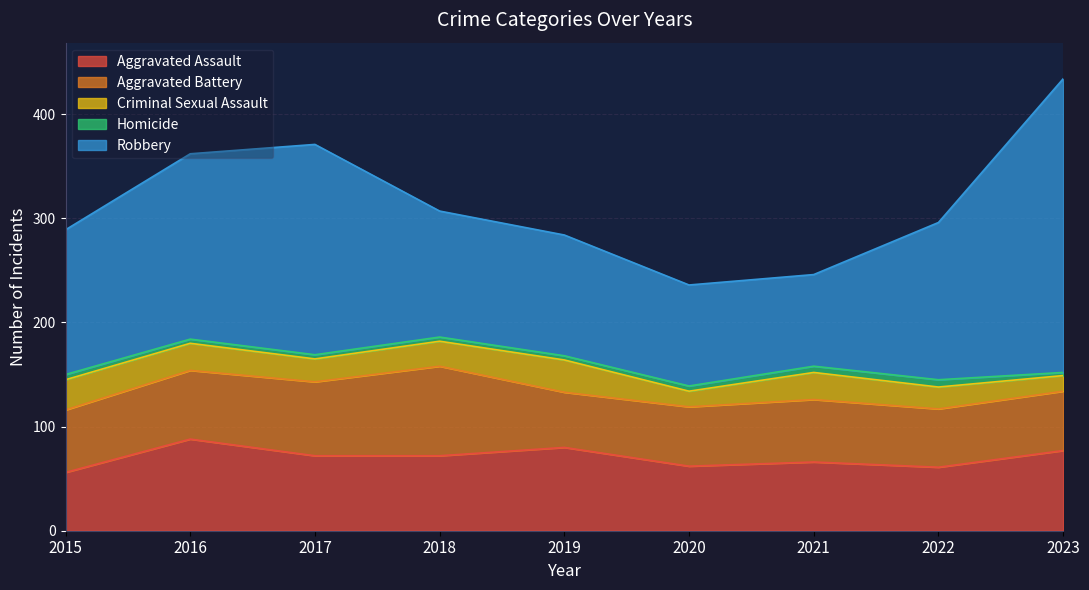

True or false: Homicide has more than 2 interior local peaks.

False